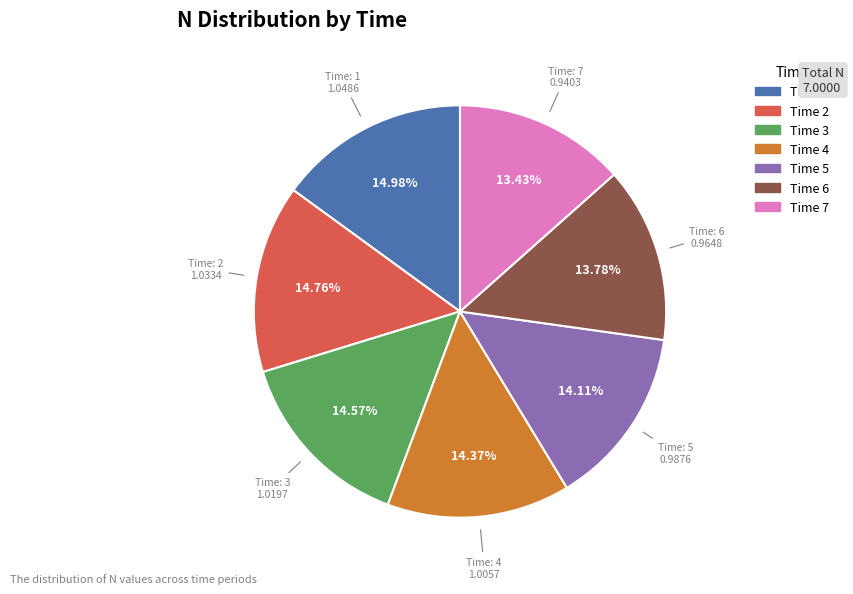

Is there any slice that represents more than half of the pie?

No